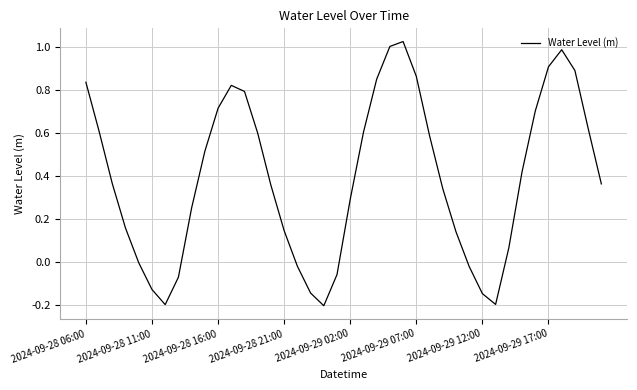

What is the difference between the maximum and minimum values?

1.2